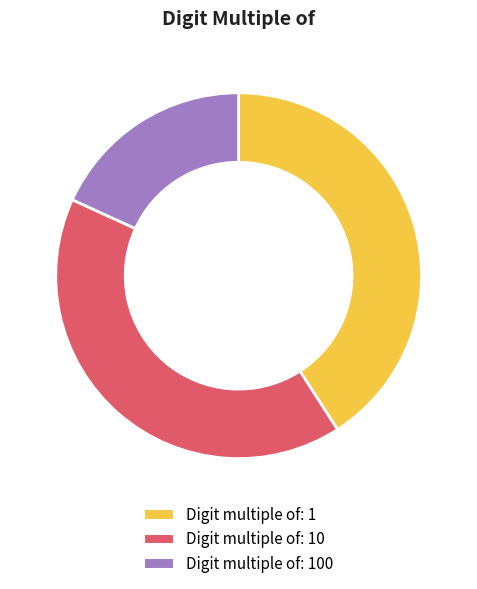

Is there a majority slice in this chart?

No